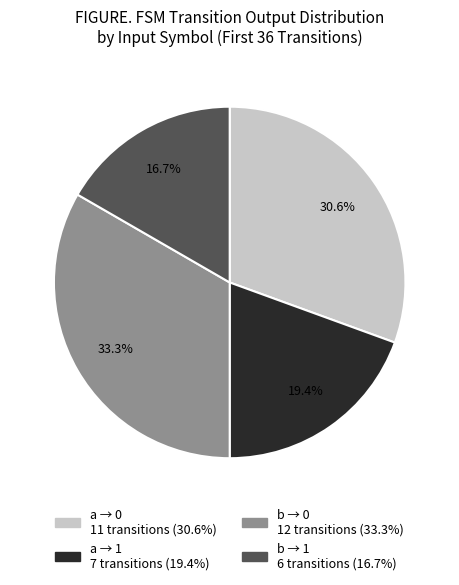

Is there any slice that represents more than half of the pie?

No